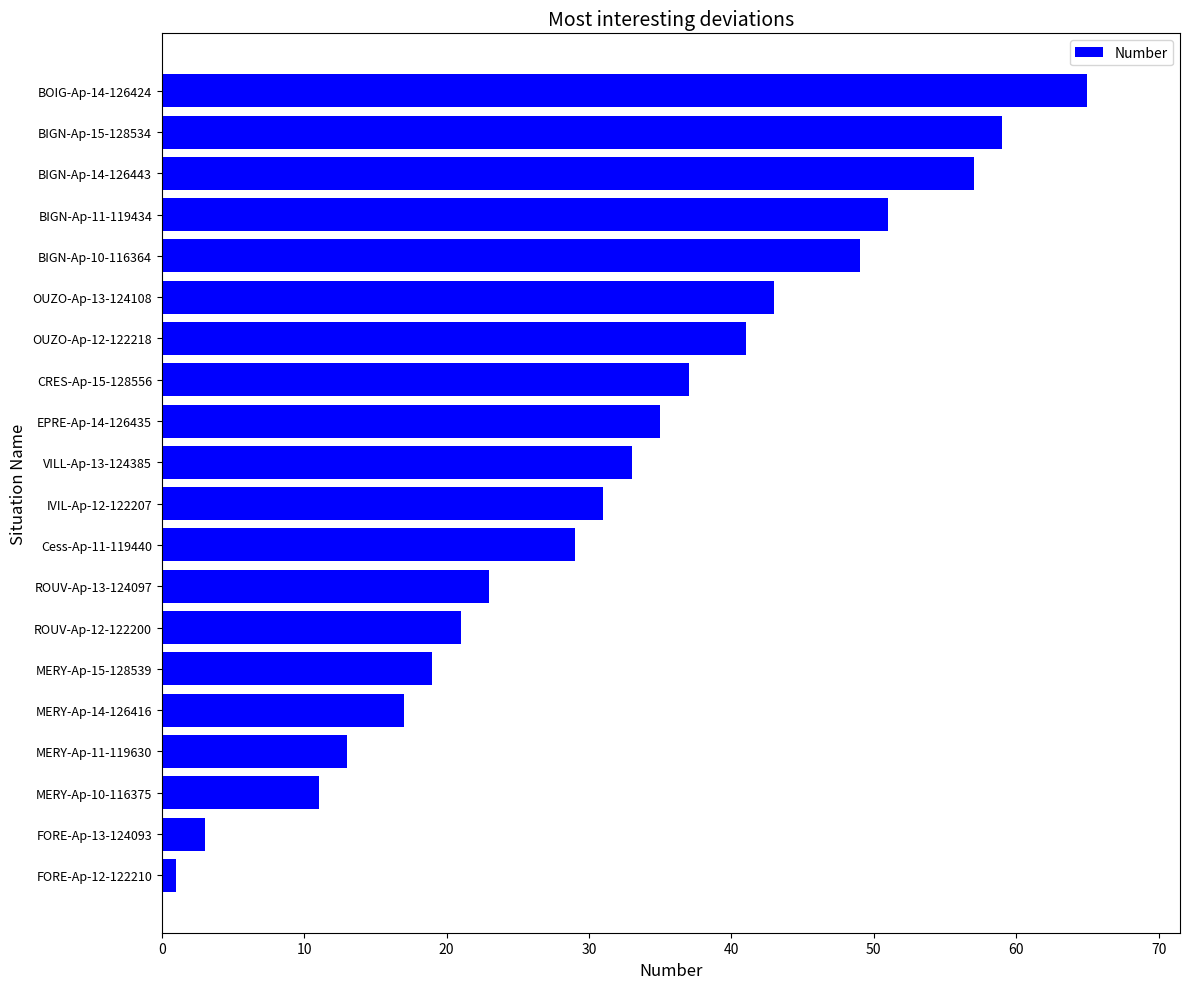

Where is the data nearest to the value 33?

VILL-Ap-13-124385